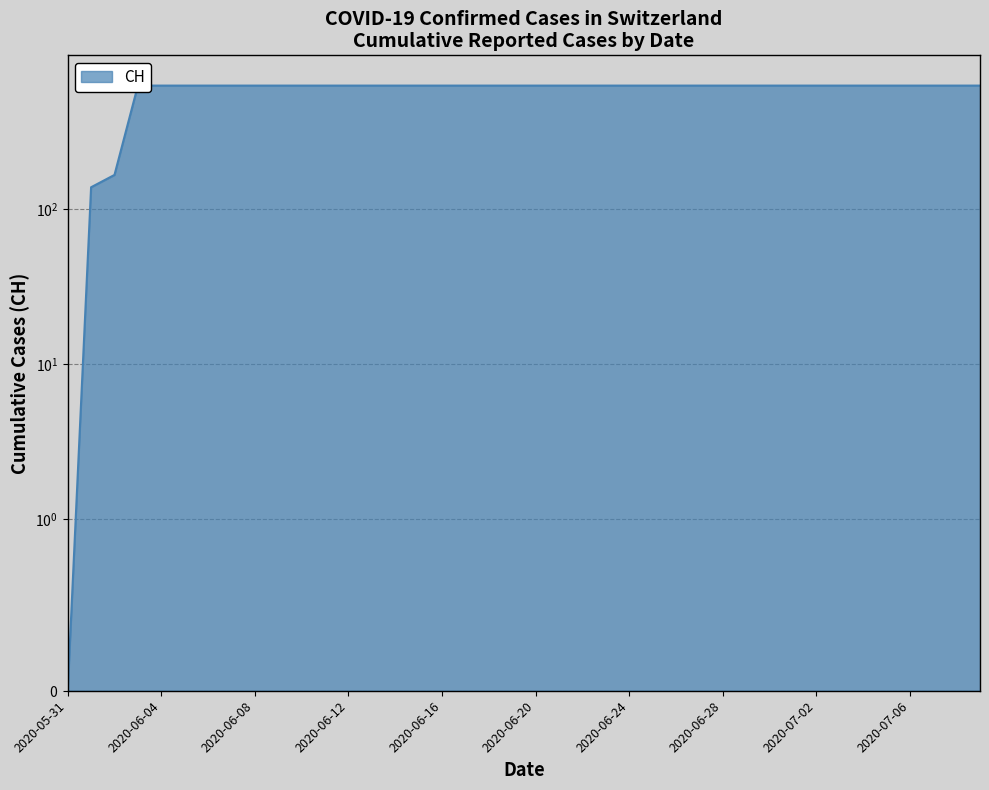

Which label corresponds to the largest value in the chart?

2020-06-03